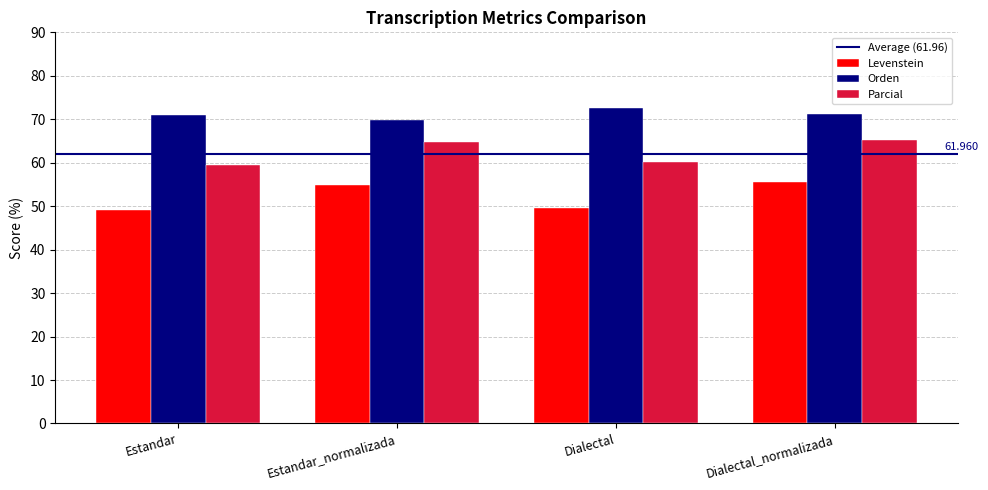

Does the chart contain any negative values?

No